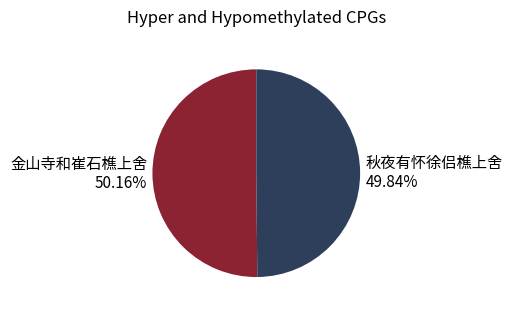

What is the ratio of the value at 金山寺和崔石樵上舍 to the value at 秋夜有怀徐侣樵上舍?

1.0